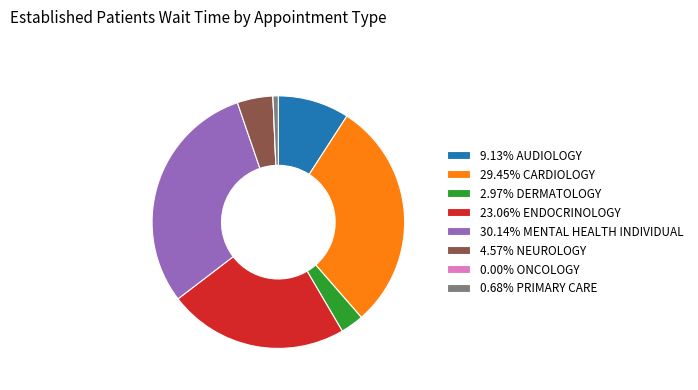

Is there a majority slice in this chart?

No